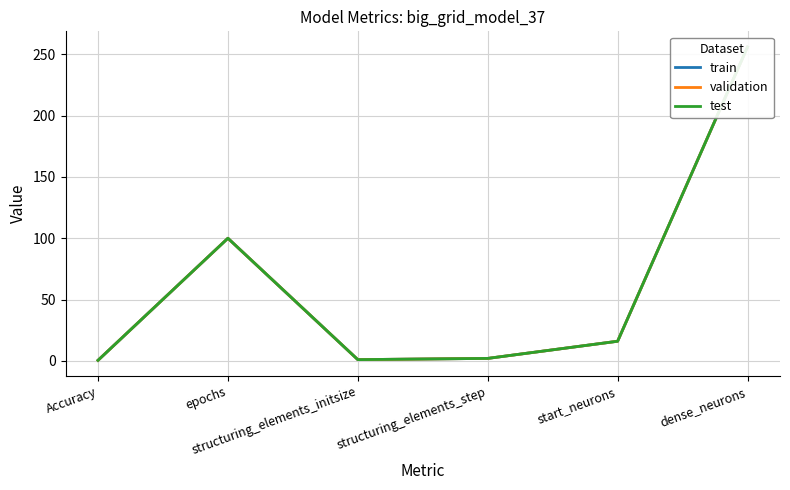

True or false: test has a value of 16.0 at start_neurons.

True